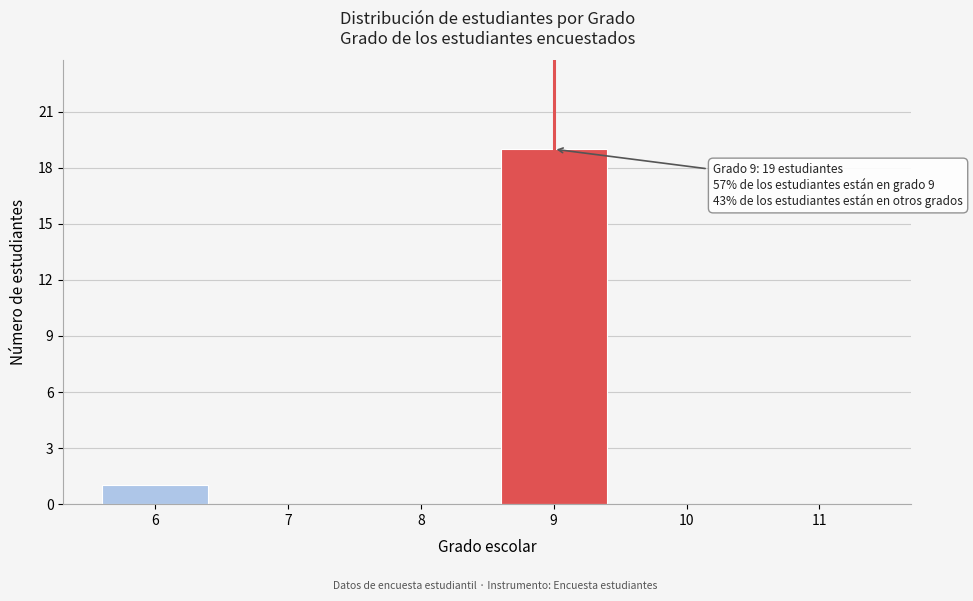

Reading left to right, list all the values displayed in this chart.

6=1	7=0	8=0	9=19	10=0	11=0